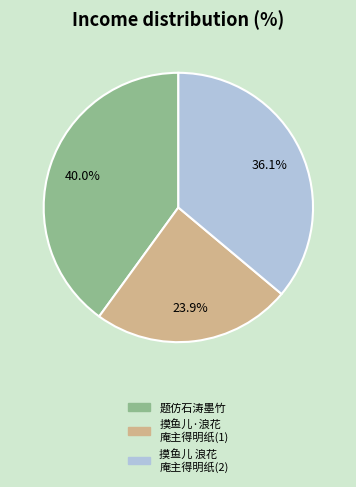

Count the number of slices in the pie.

3